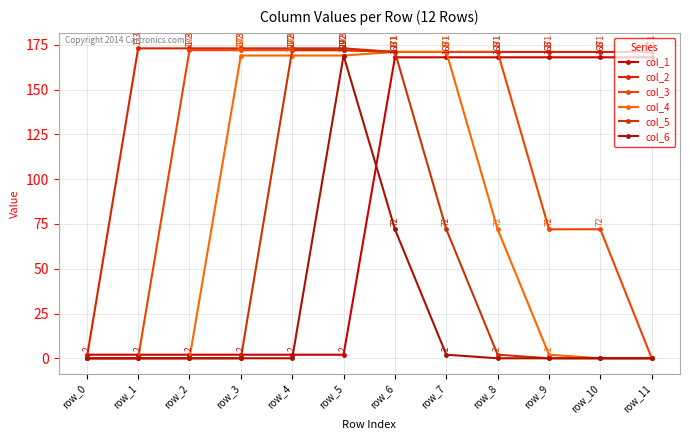

How many positive values does the col_2 series have?

11